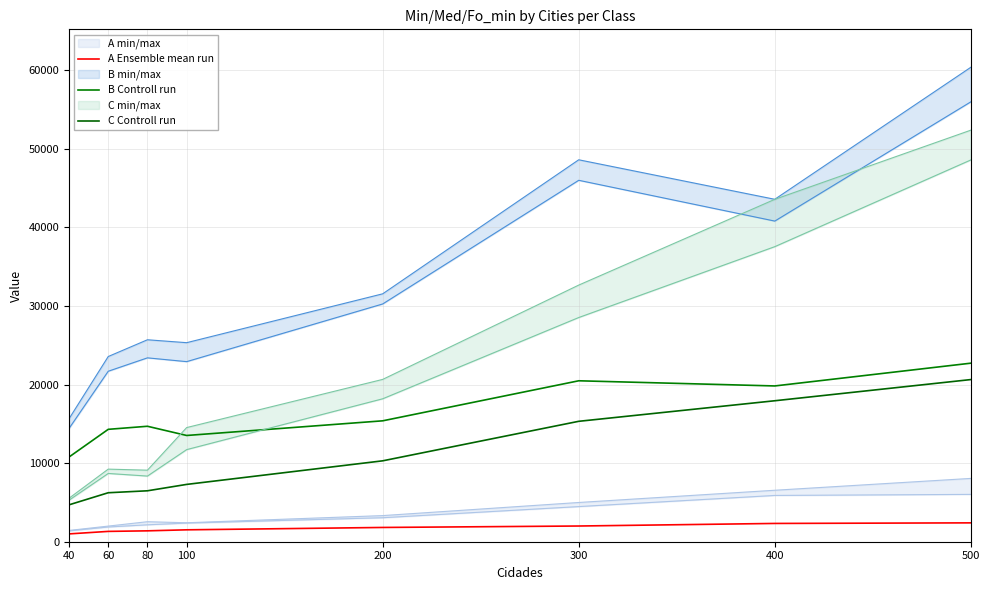

Which category has the lowest value in the C Controll run series?

40